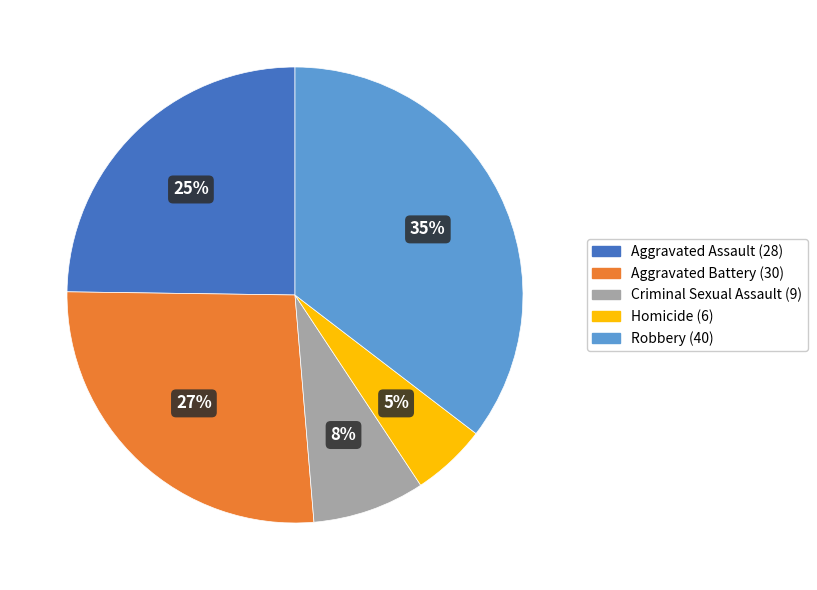

Is there any slice that represents more than half of the pie?

No